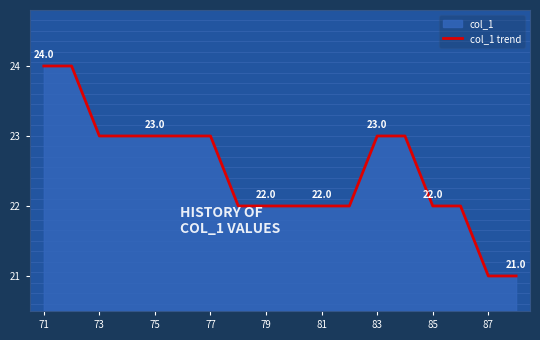

The chart shows a value of 23 at 77. True or false?

True